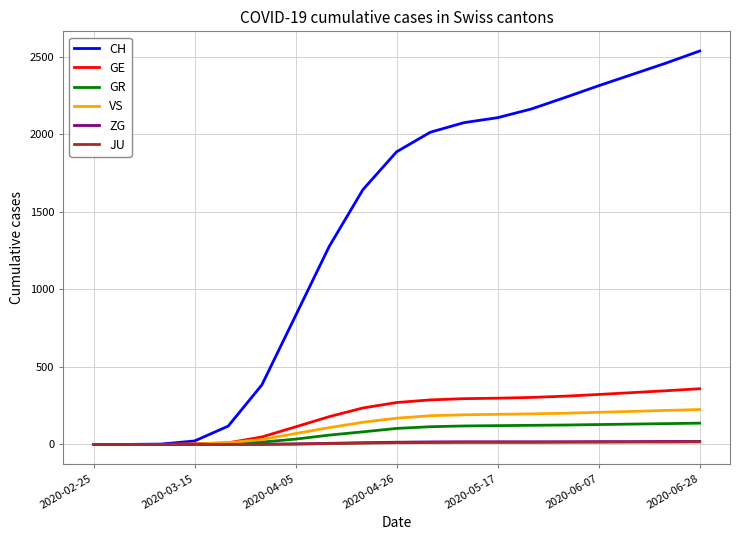

What is the highest value of the VS series?

225